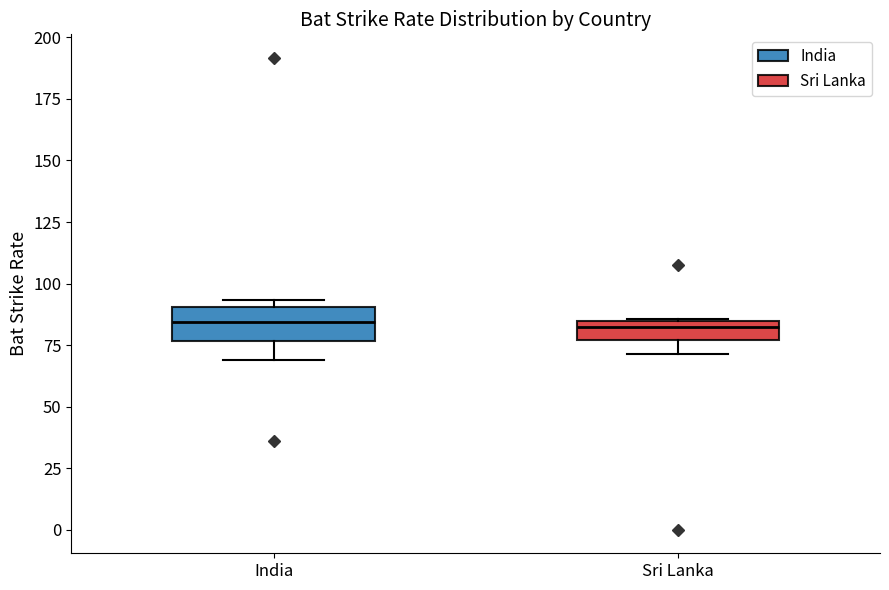

Which box is the tallest, from its lower edge to its upper edge?

India